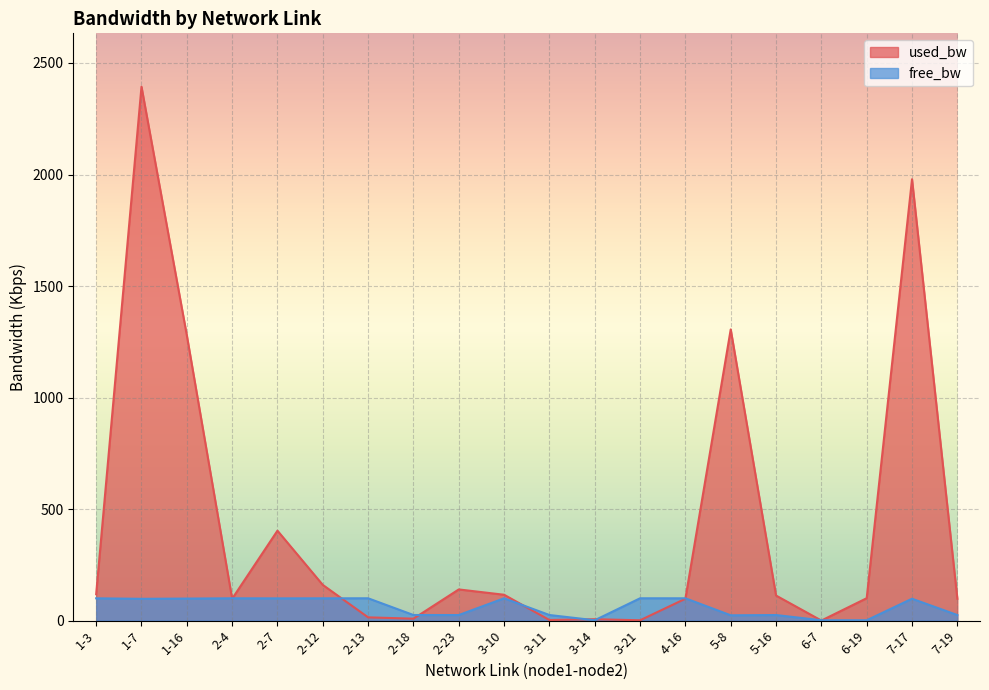

Between 5-8 and 5-16, which series saw the biggest shift?

used_bw